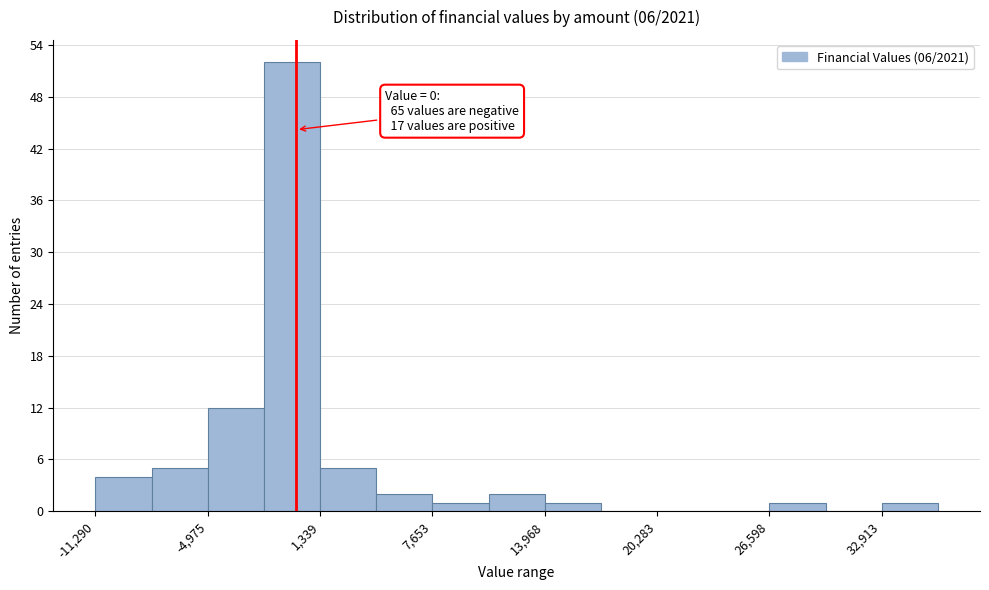

Read against the x-axis, roughly where is the centre of the tallest bar?

0